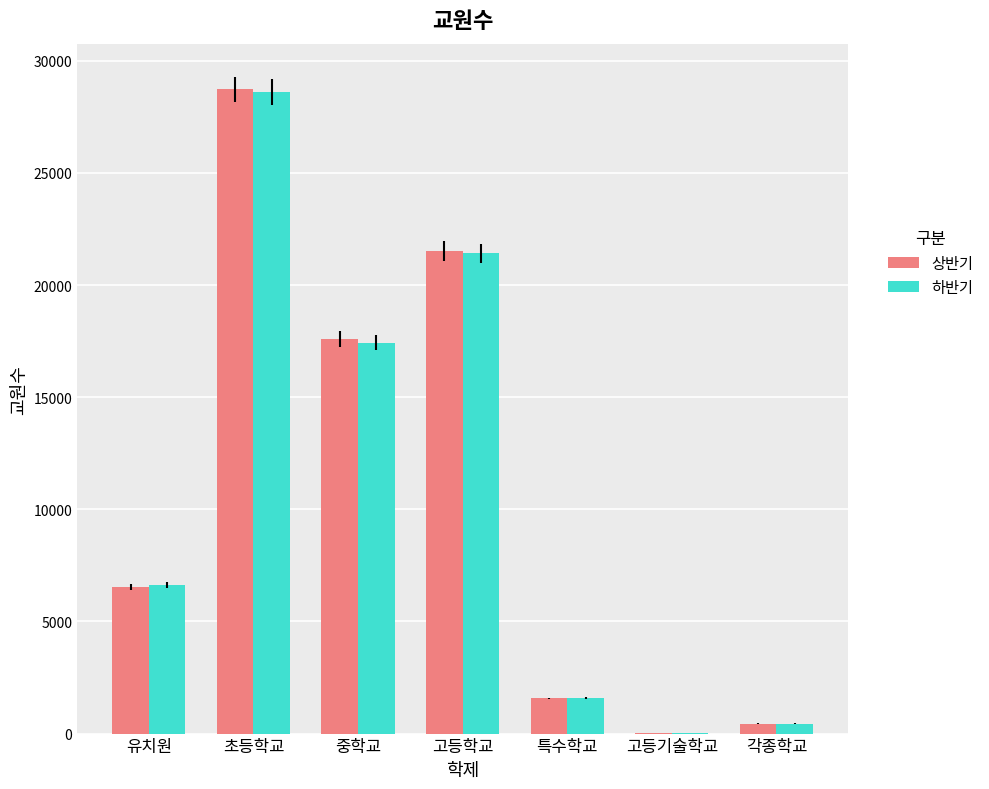

Which label corresponds to the largest value in the chart?

초등학교